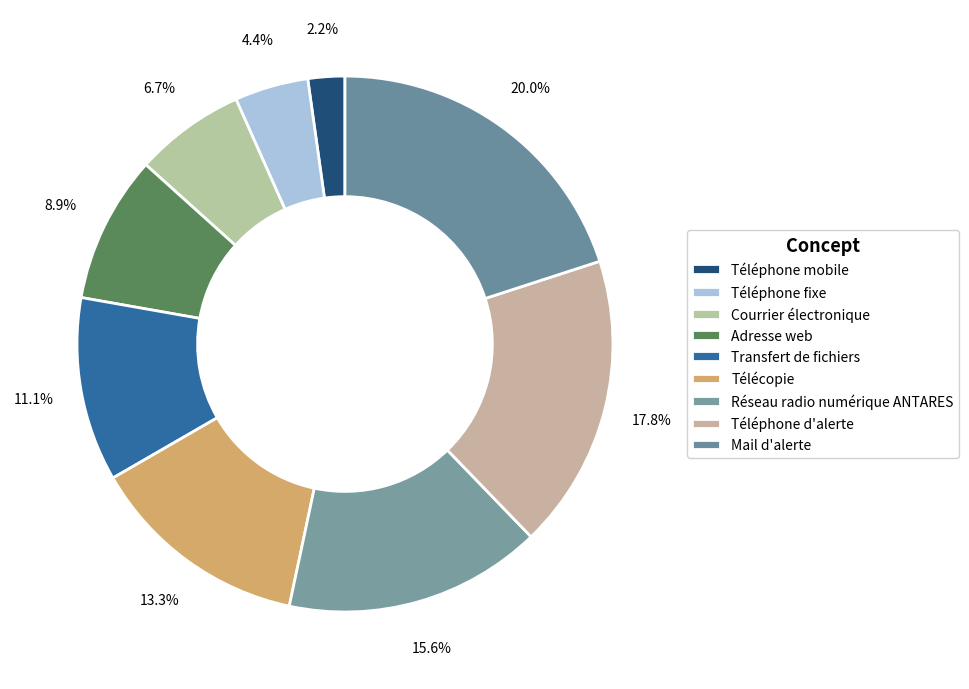

To the nearest percent, what is the combined percentage of Téléphone fixe and Courrier électronique?

11%